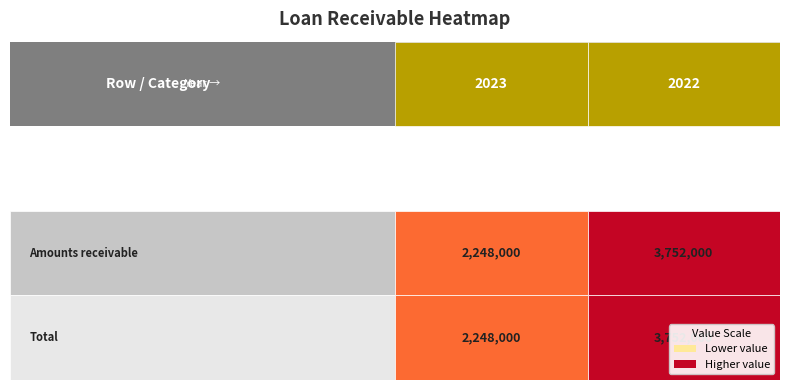

Reading left to right, transcribe all the data shown in this chart.

16 LOAN RECEIVABLE Amounts receivable: 2248000	3752000
16 LOAN RECEIVABLE Total: 2248000	3752000